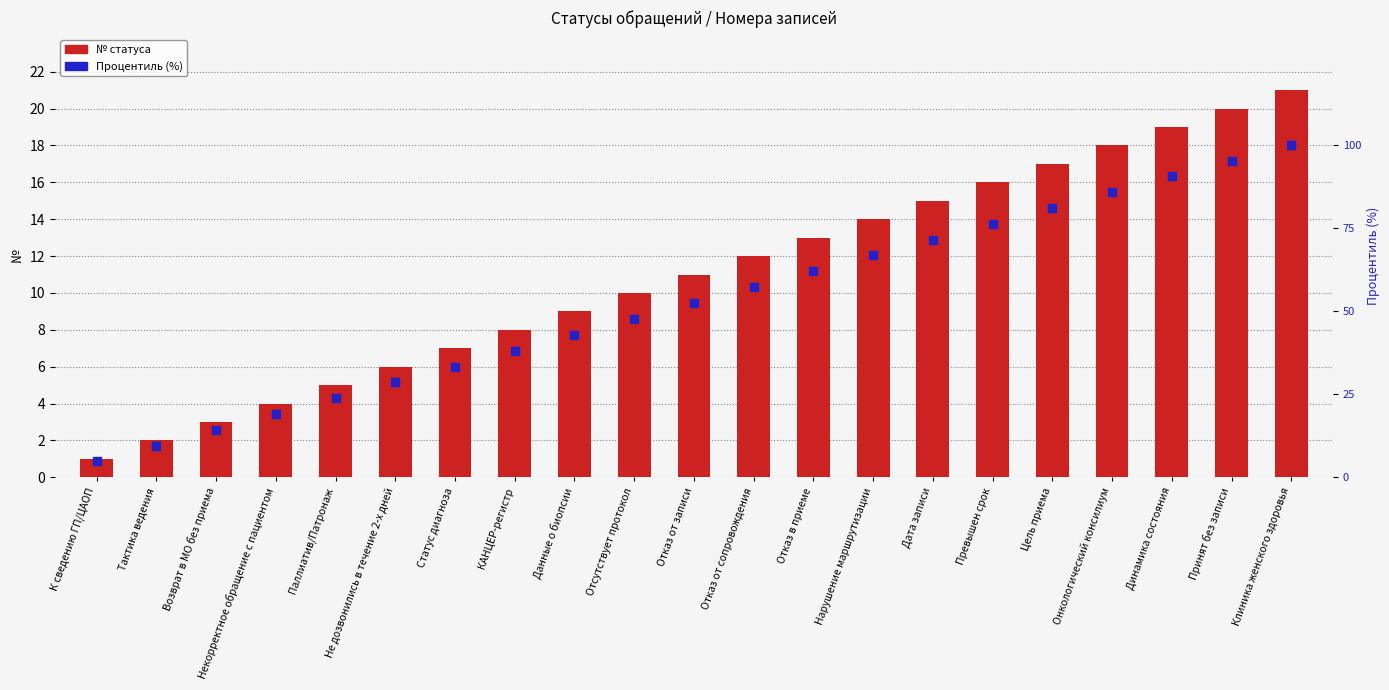

Which series contains the highest Y value?

Процентиль (%)